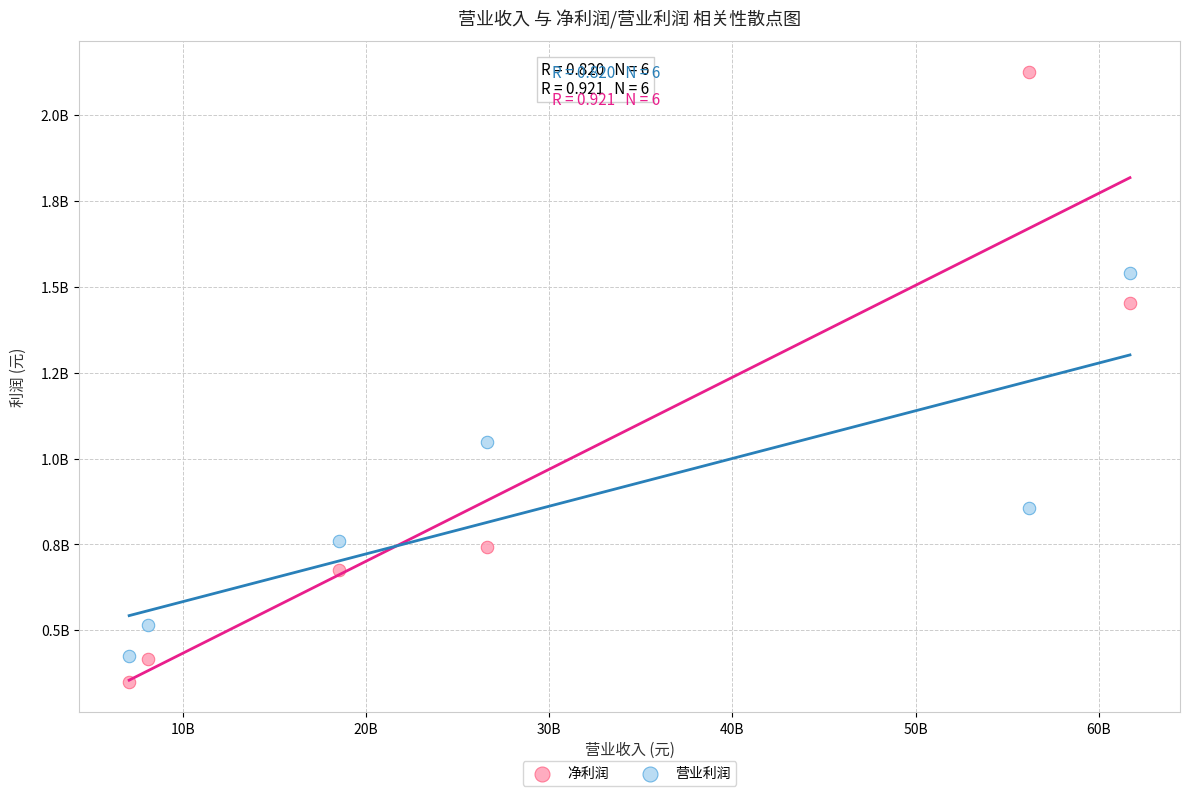

What are all the series names shown in the legend?

净利润, 营业利润